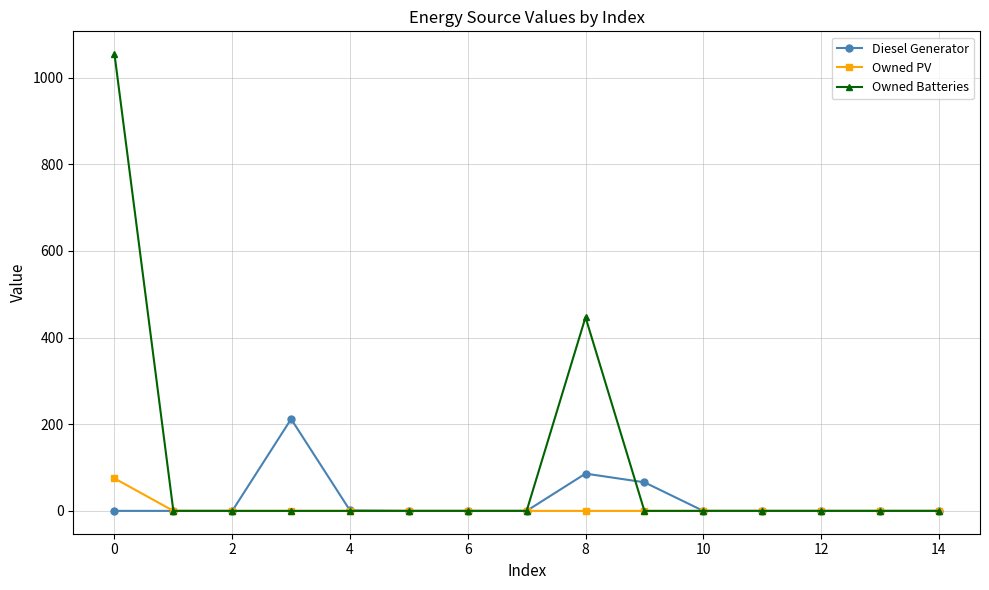

List the series in order of their peak value, lowest first.

Owned PV, Diesel Generator, Owned Batteries